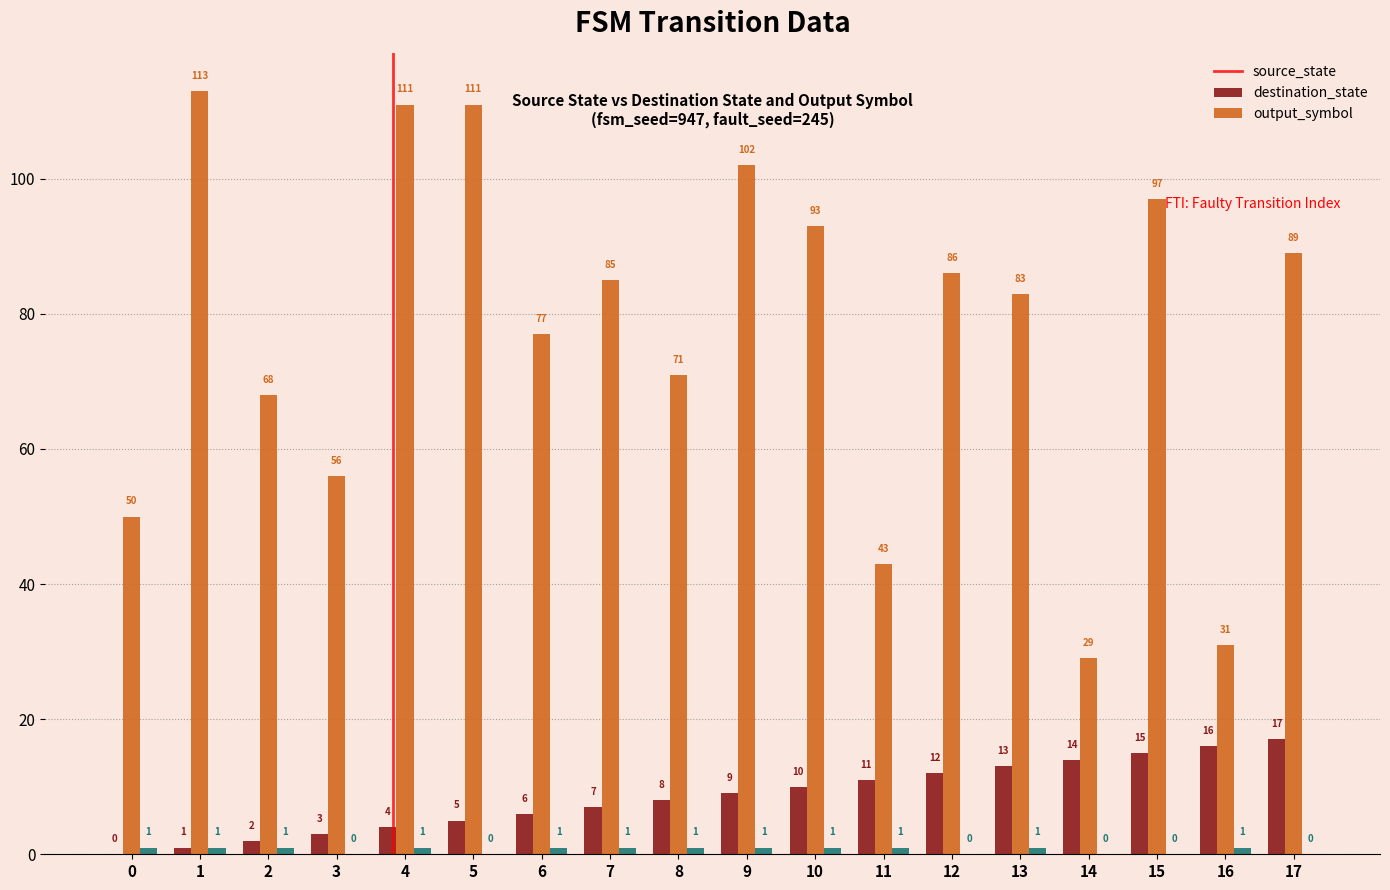

What is the greatest value displayed?

113